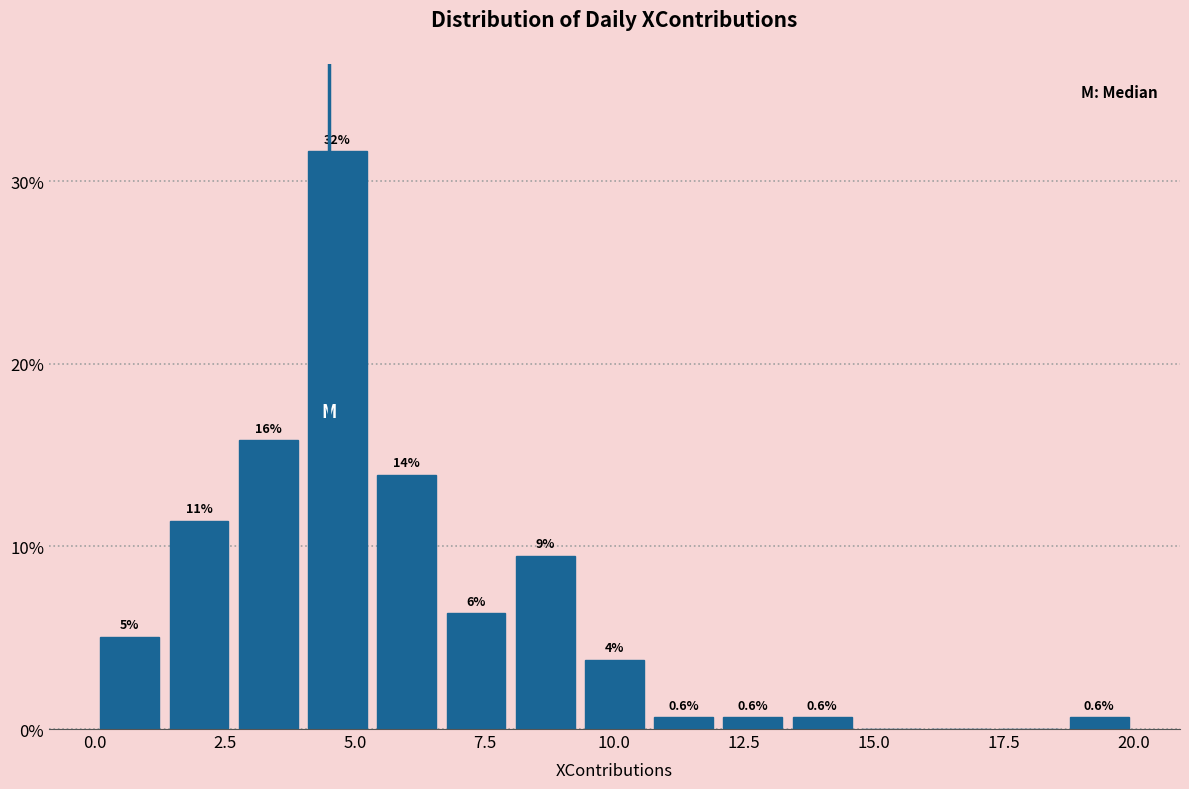

Read against the x-axis, roughly where is the centre of the tallest bar?

4.5